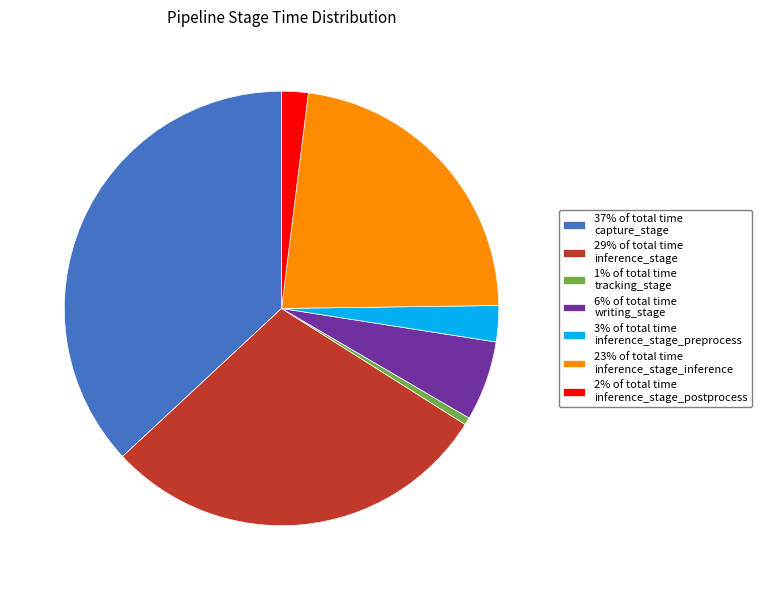

How many segments does this pie chart have?

7